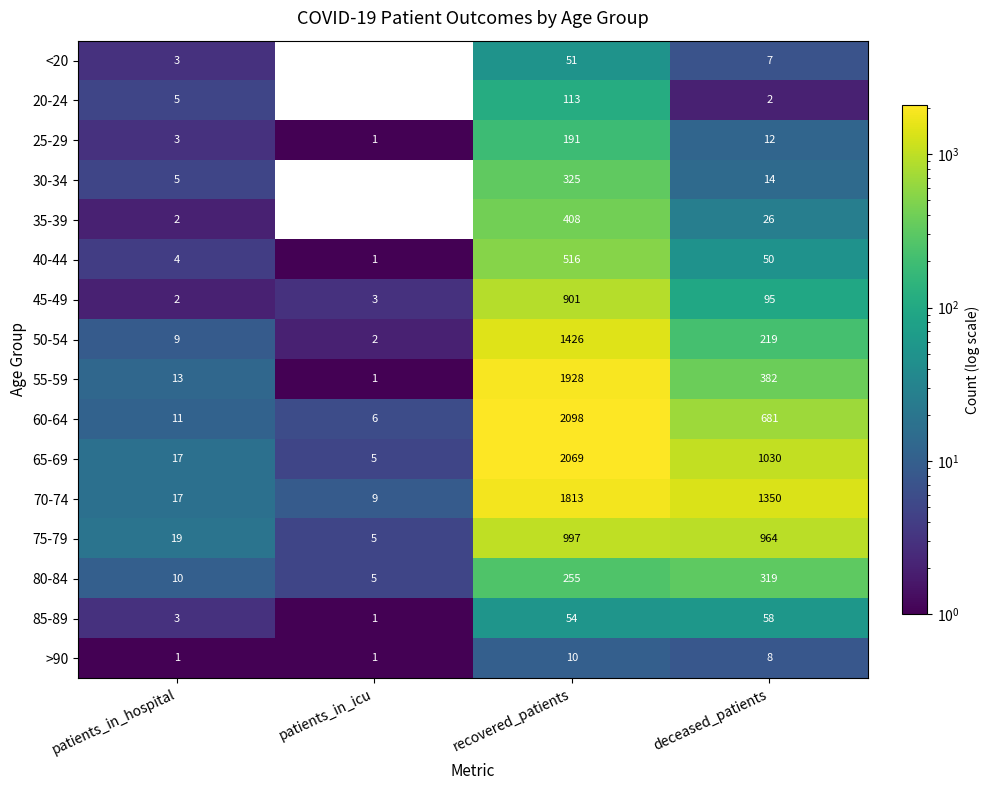

Rank the series by their maximum value, from highest to lowest.

60-64, 65-69, 55-59, 70-74, 50-54, 75-79, 45-49, 40-44, 35-39, 30-34, 80-84, 25-29, 20-24, 85-89, <20, >90